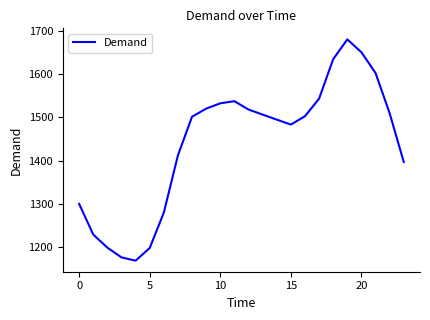

What is the average value?

1440.9